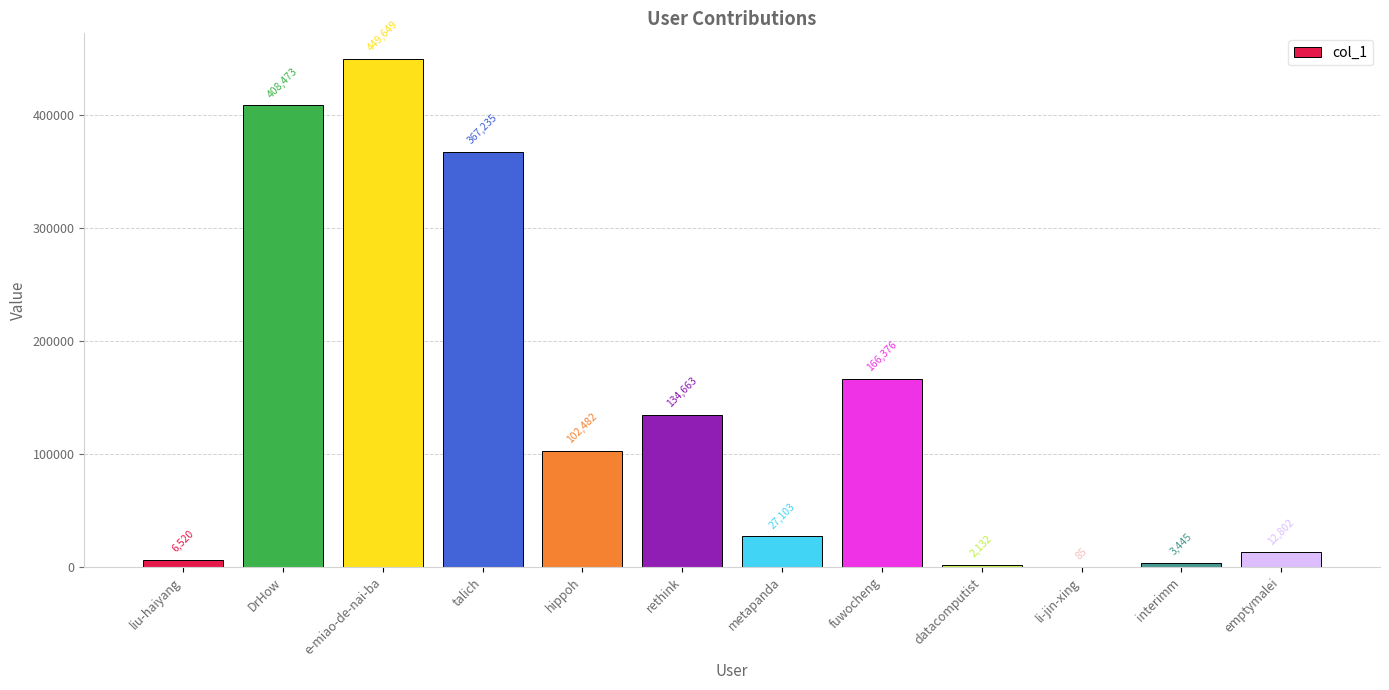

What is the change in value from DrHow to talich?

-41238